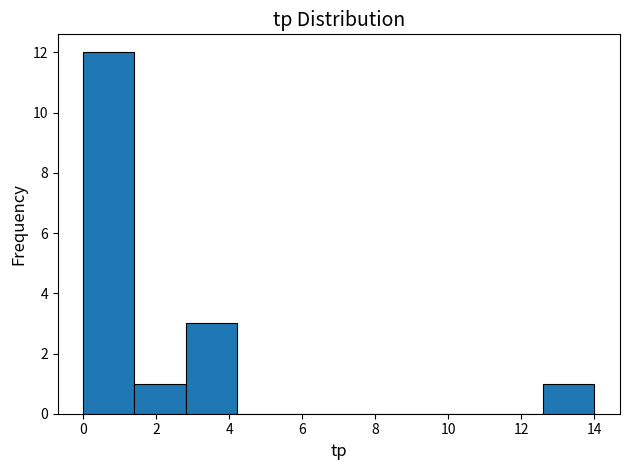

What is the height of the bar covering 12.6 to 14.0 on the x-axis? The values are not printed on the chart, so give them approximately, as read against the axis.

1